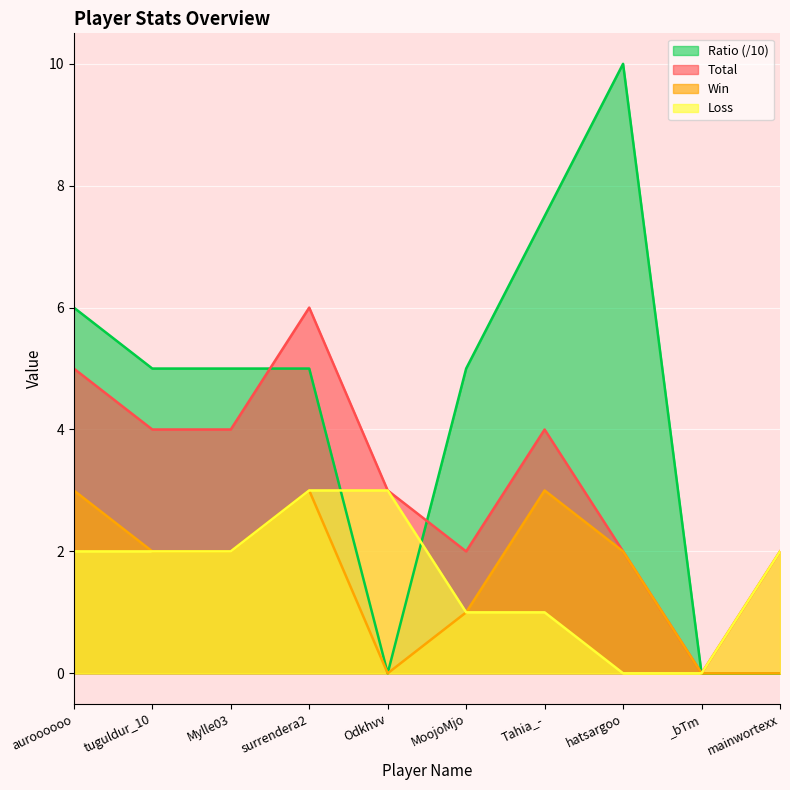

How many data points does each series have?

10